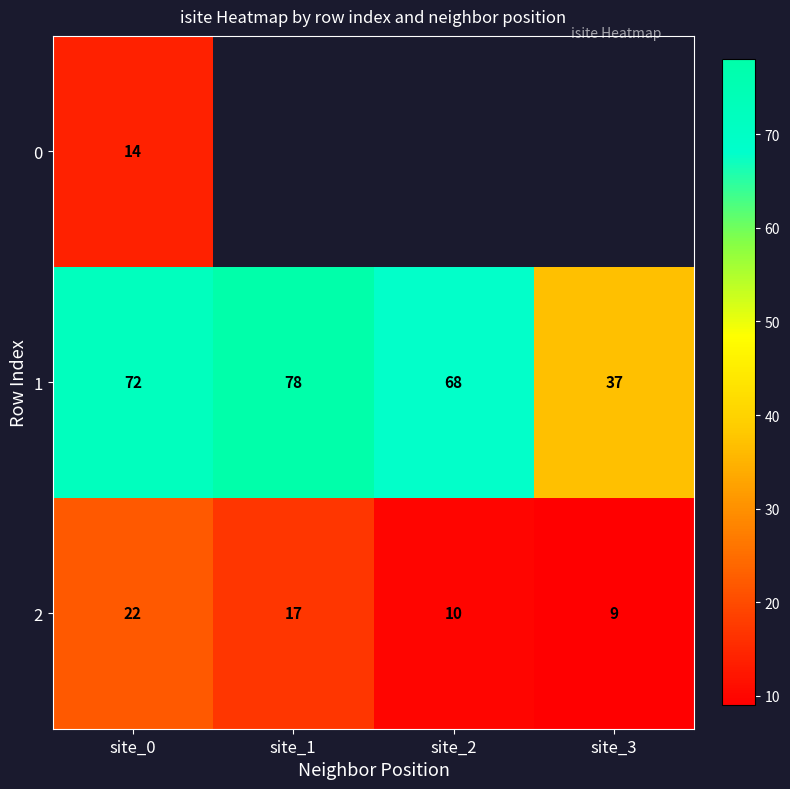

Is it true that 2 equals 10 at site_2?

True